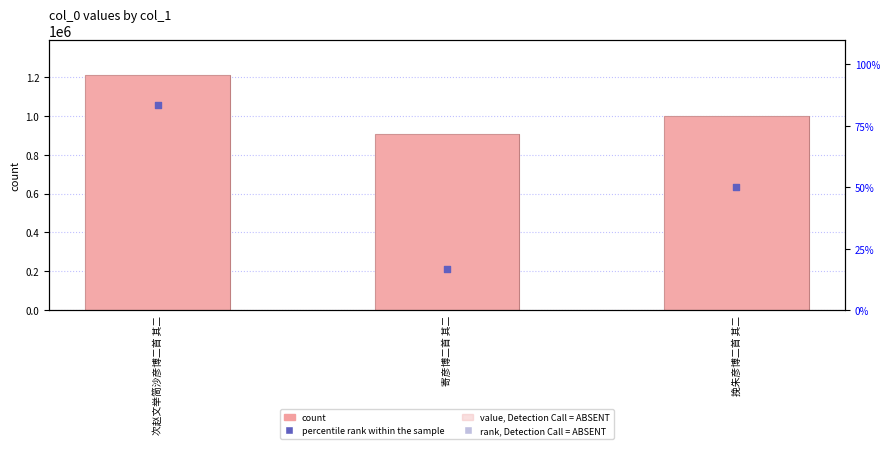

What is the total value across all series at 寄彦博二首 其二?

1816475.3